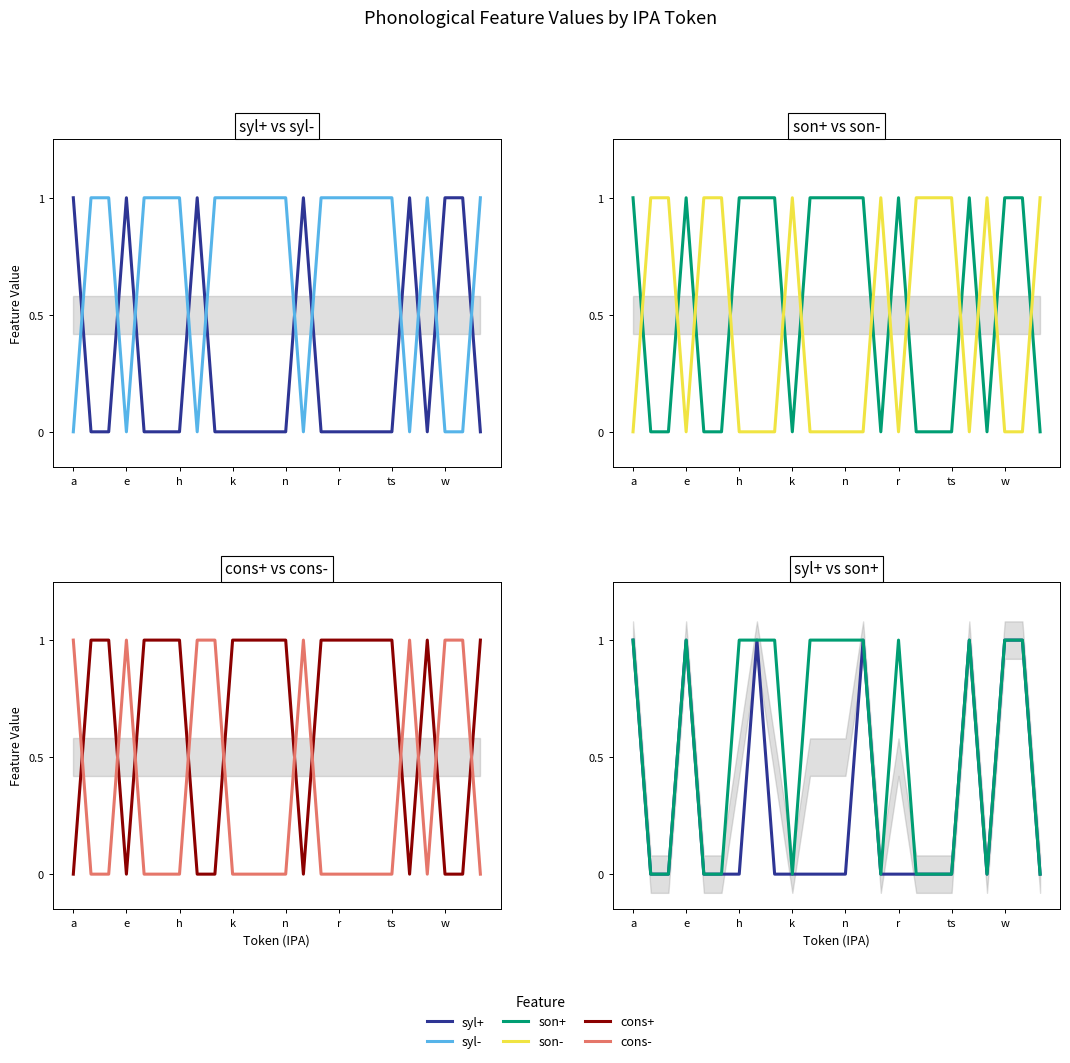

Count the number of data series in this chart.

6